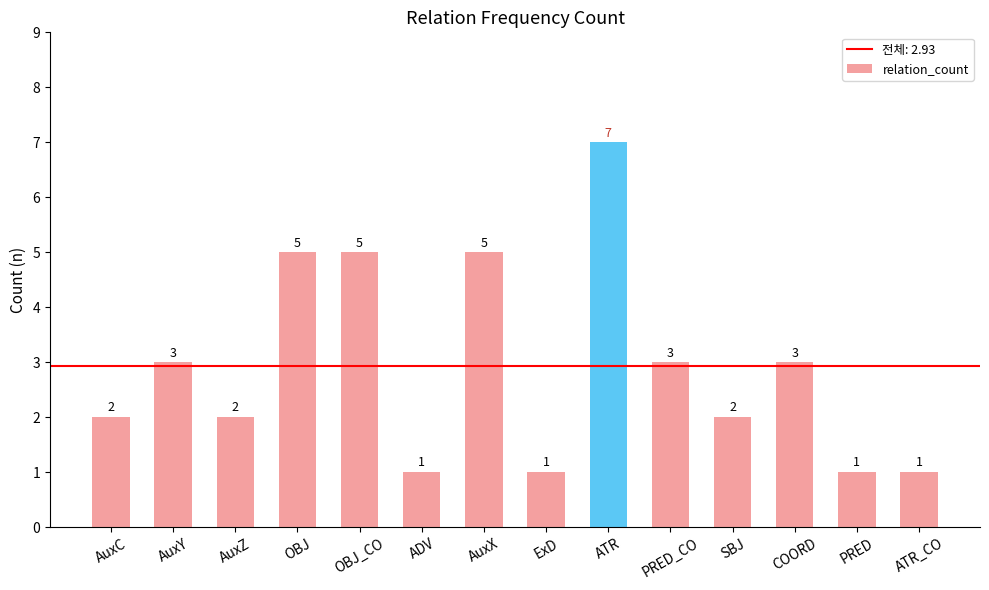

Between AuxX and AuxY, which is larger?

AuxX